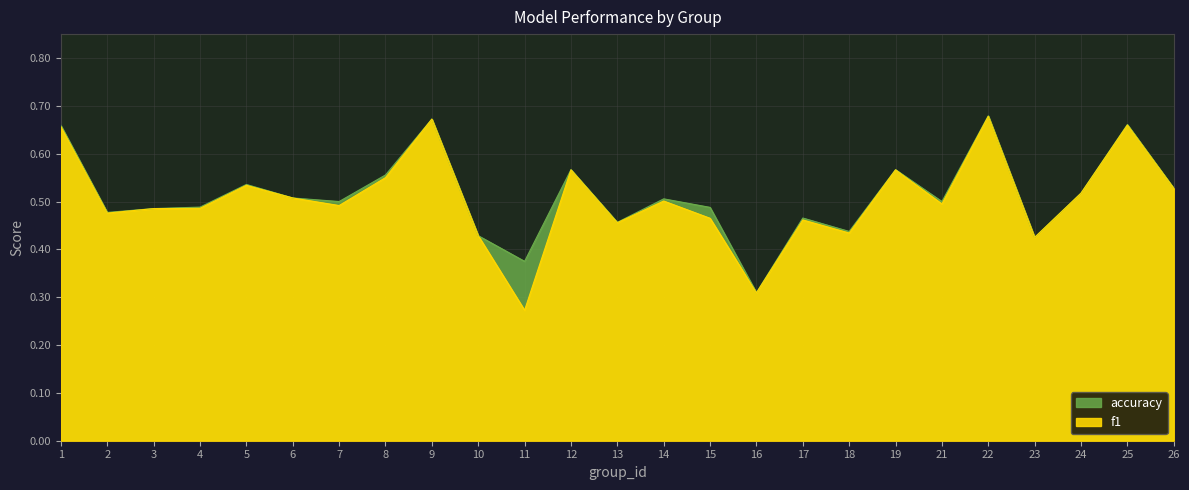

List the labels in order of f1 value, smallest first.

11, 16, 23, 10, 18, 13, 17, 15, 2, 3, 4, 7, 21, 14, 6, 24, 26, 5, 8, 12, 19, 1, 25, 9, 22